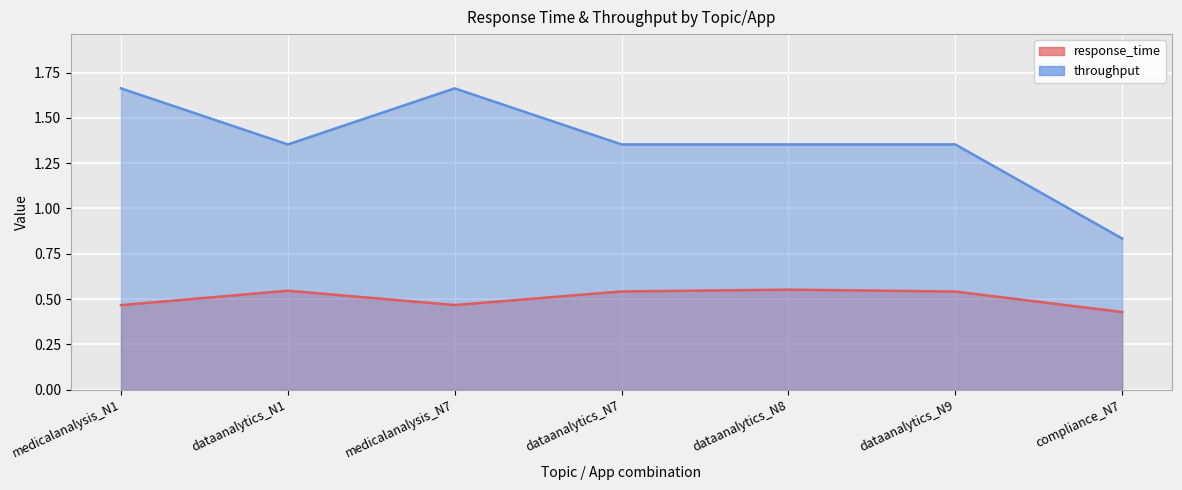

At which category does throughput reach its first local valley?

dataanalytics_N1